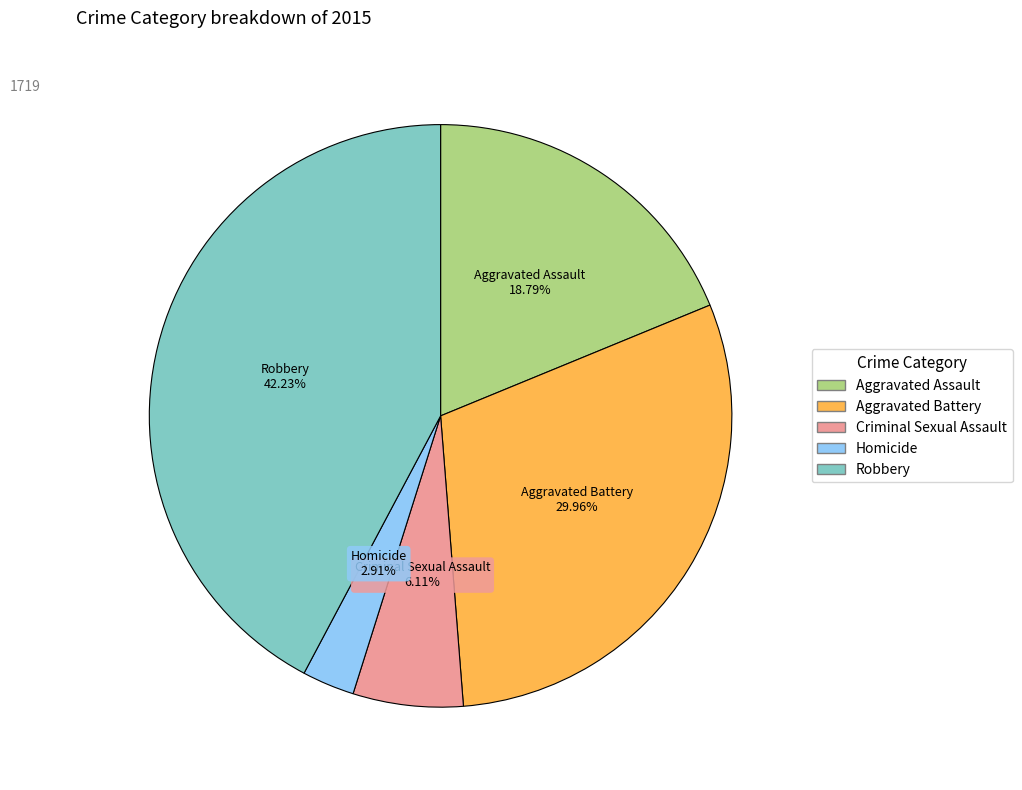

Rank the categories by value from highest to lowest.

Robbery, Aggravated Battery, Aggravated Assault, Criminal Sexual Assault, Homicide